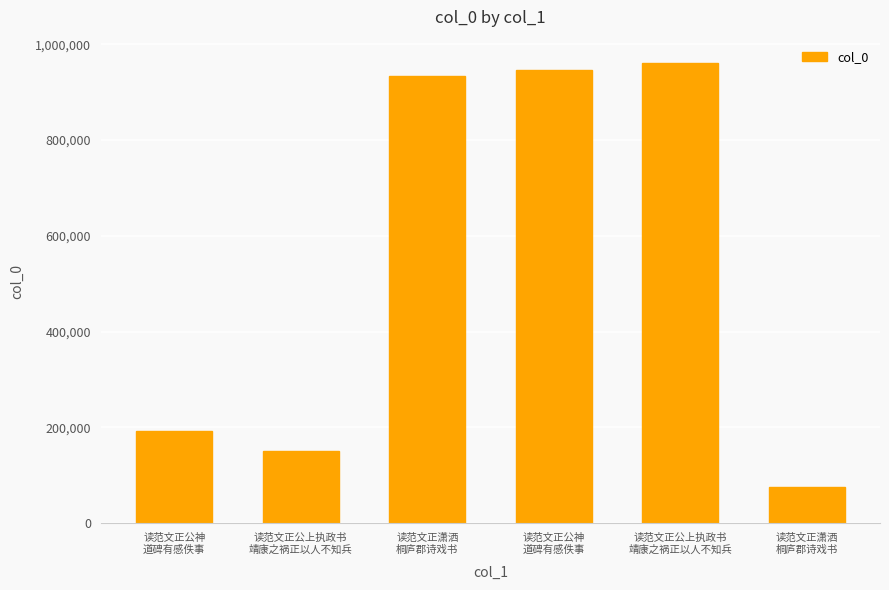

How many series are shown in this chart?

1